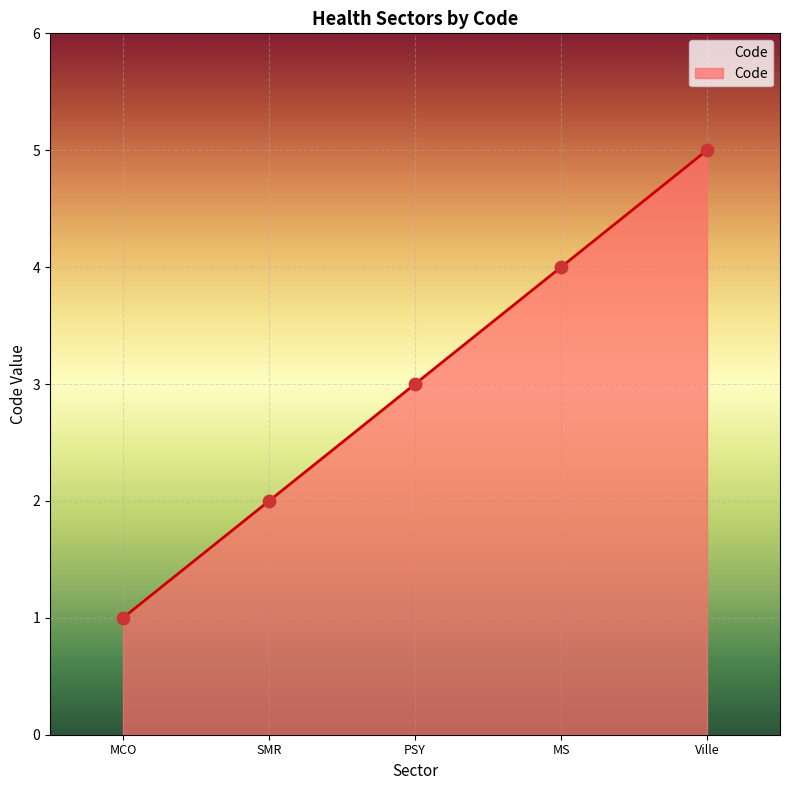

Between PSY and MS, which is larger?

MS